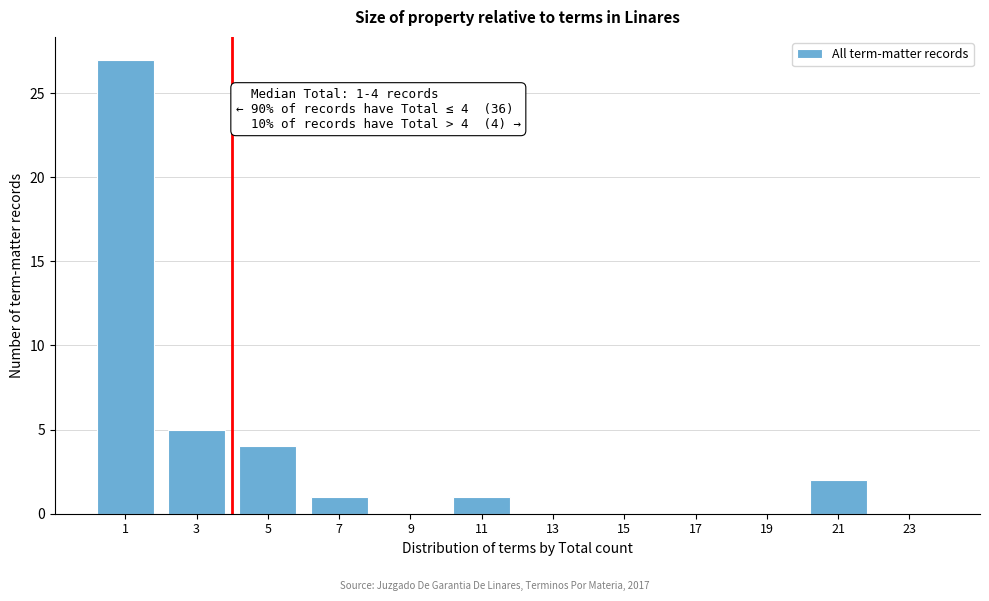

Reading left to right, transcribe all the data shown in this chart.

1=27	3=5	5=4	7=1	9=0	11=1	13=0	15=0	17=0	19=0	21=2	23=0